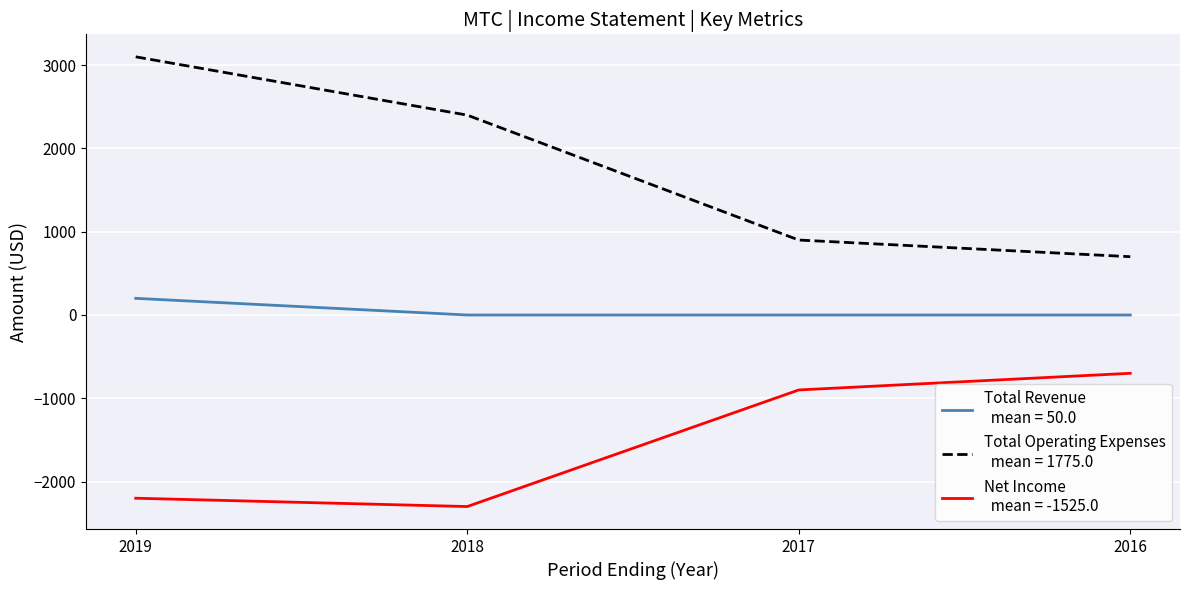

What is the spread (max minus min) of values at 2019?

5300